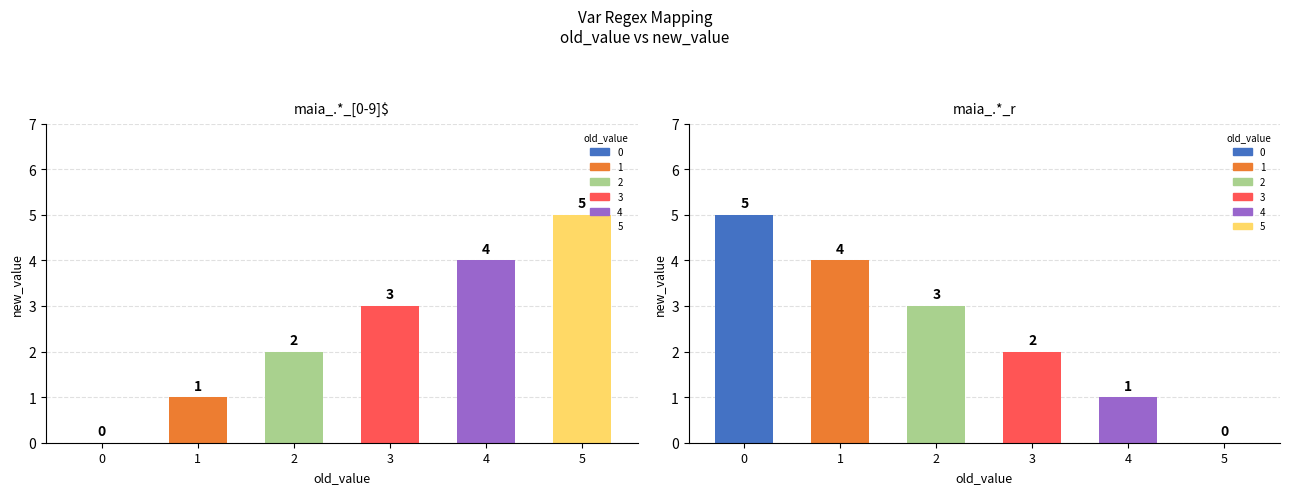

Between 2 and 4, which is larger?

4